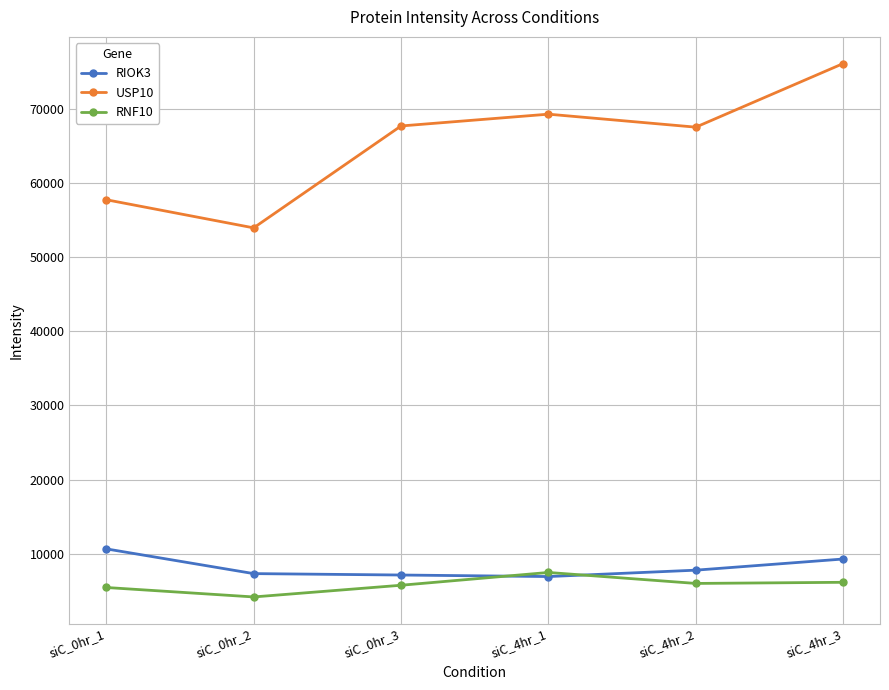

What are all the series names shown in the legend?

RIOK3, USP10, RNF10